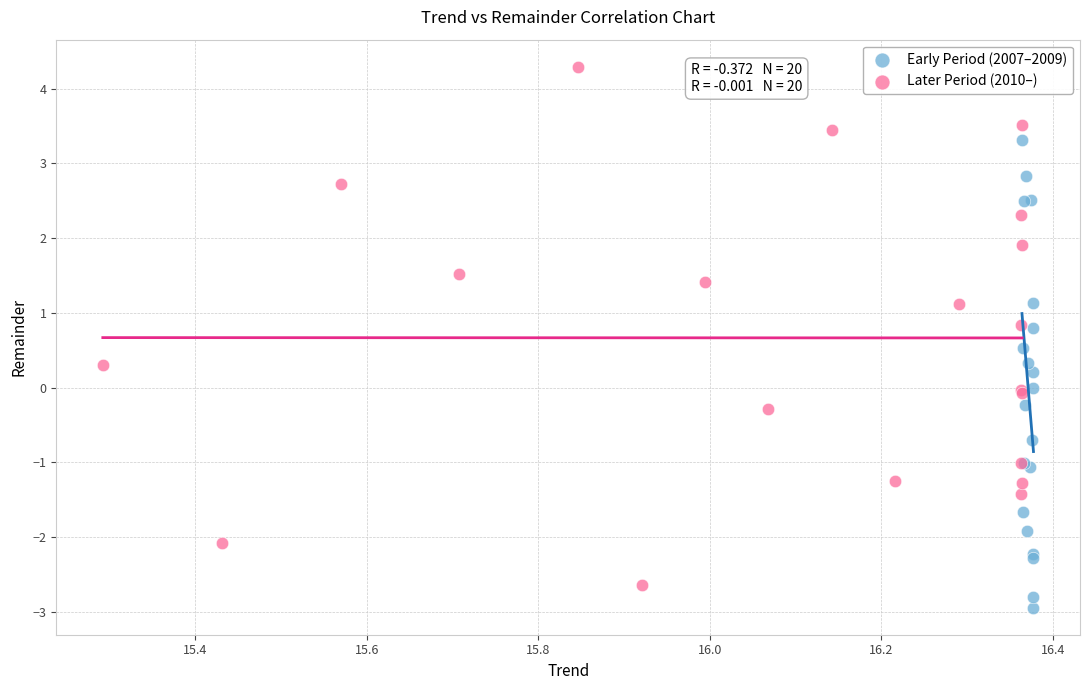

Which series contains the lowest Y value?

Early Period (2007–2009)